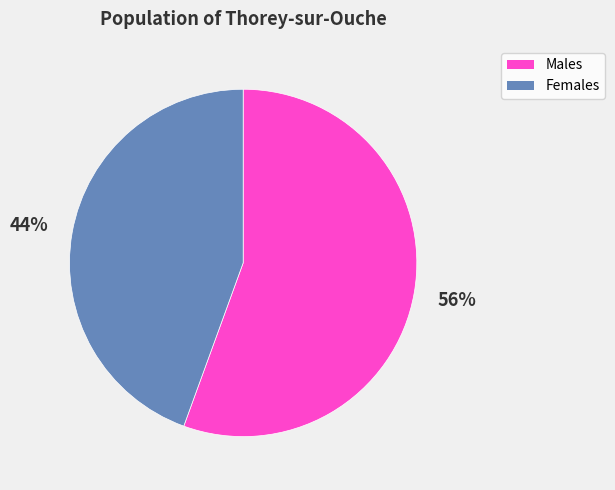

How many segments does this pie chart have?

2